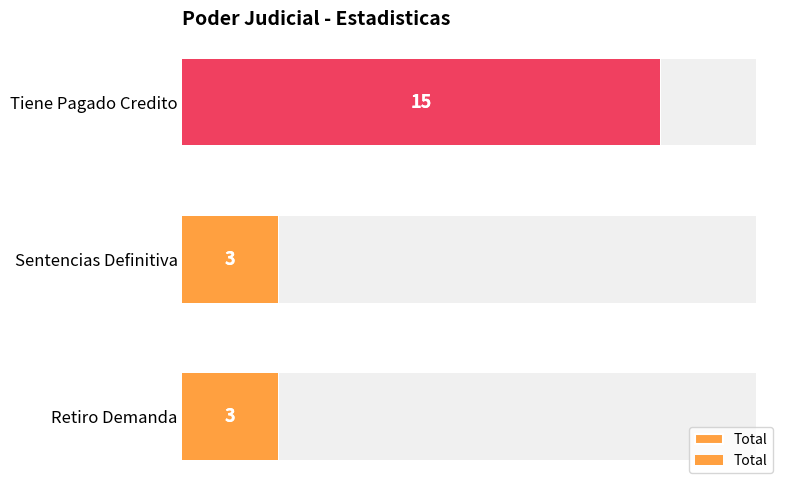

Does the chart contain any negative values?

No